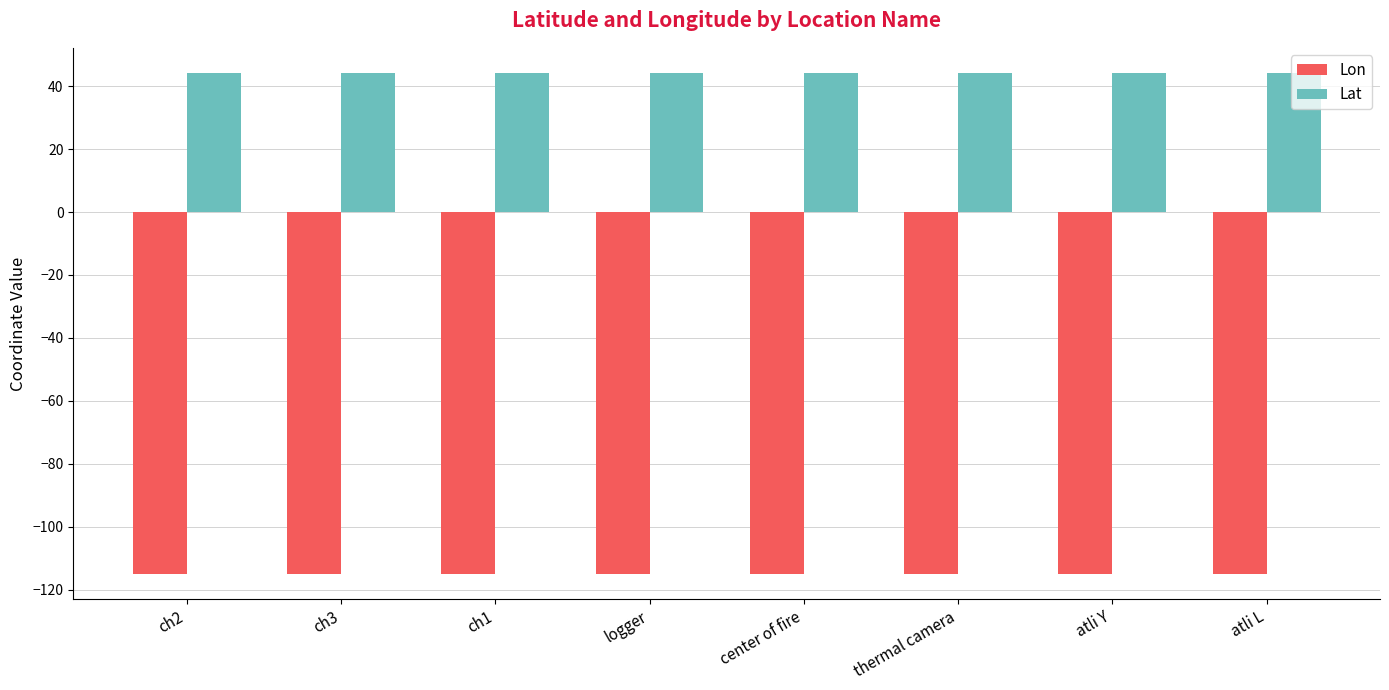

How many distinct data groups are displayed?

2